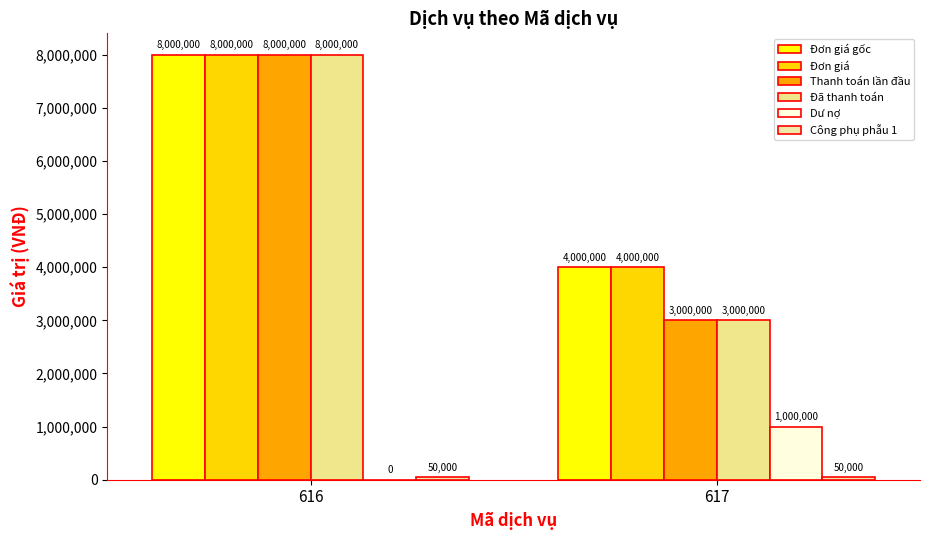

What is the value of the Dư nợ bar at the 2nd from the left?

1000000